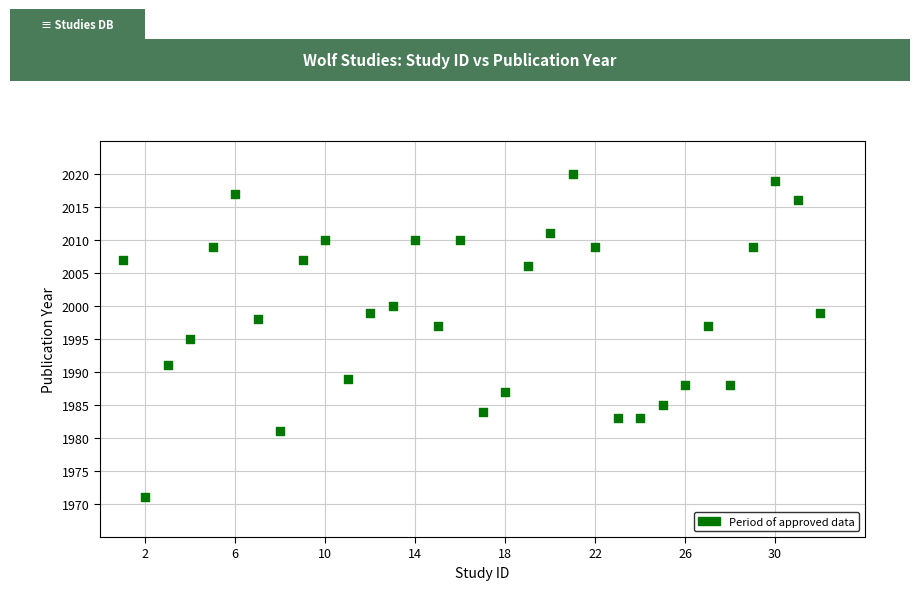

What is the range of Y values (max minus min)?

49